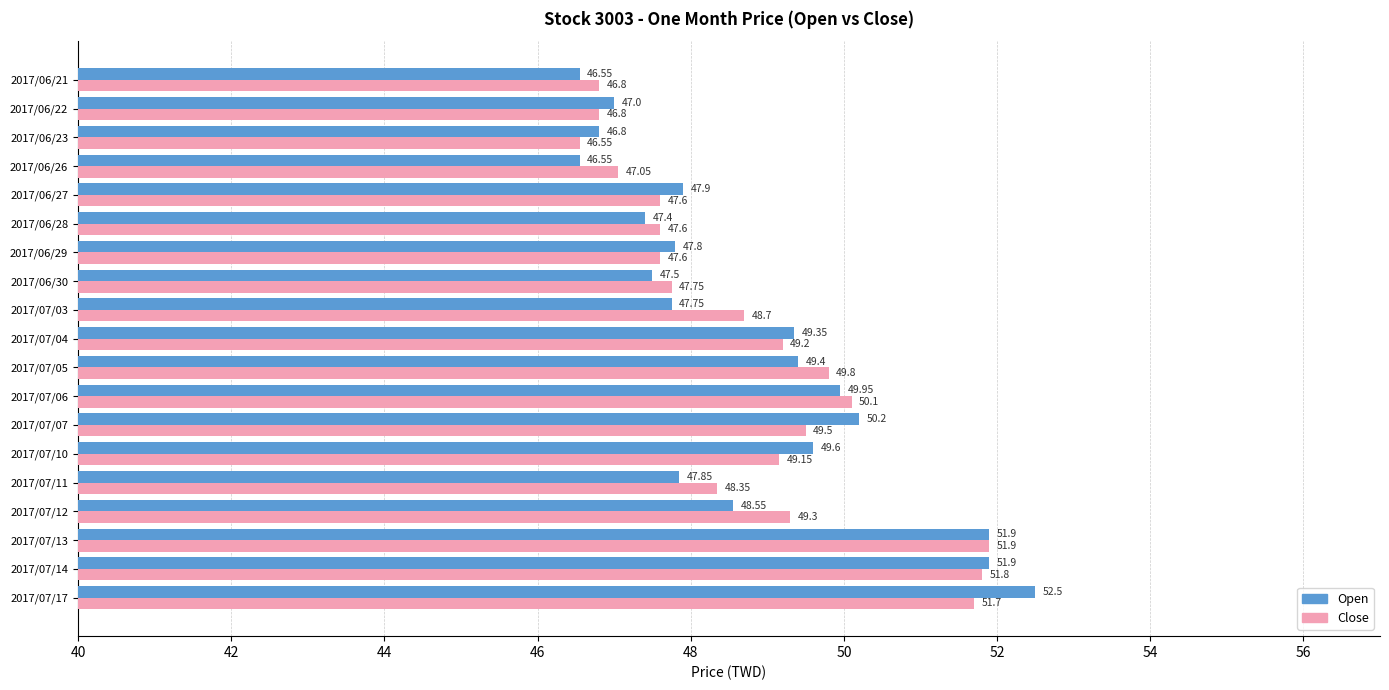

How many values in the Close series exceed 48?

11